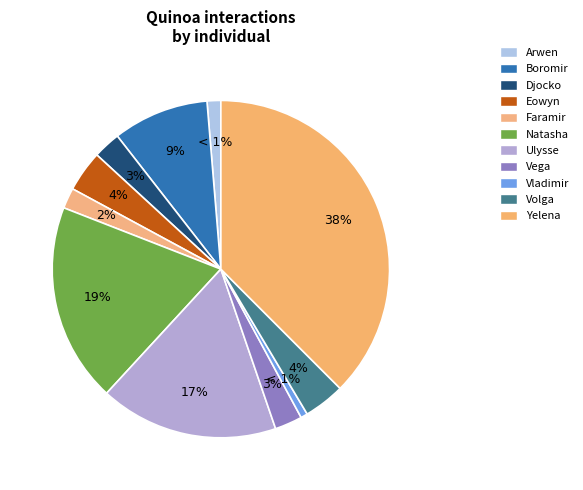

Does Natasha represent more than half of the total?

No